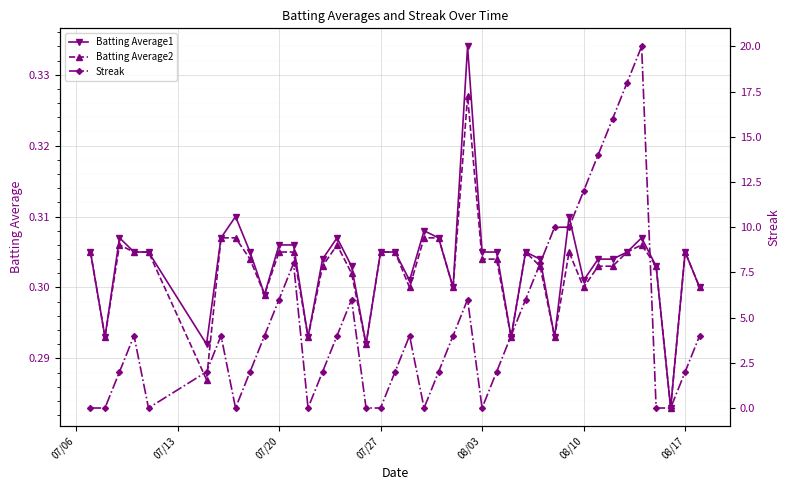

How many Batting Average1 values are between 0 and 1?

40